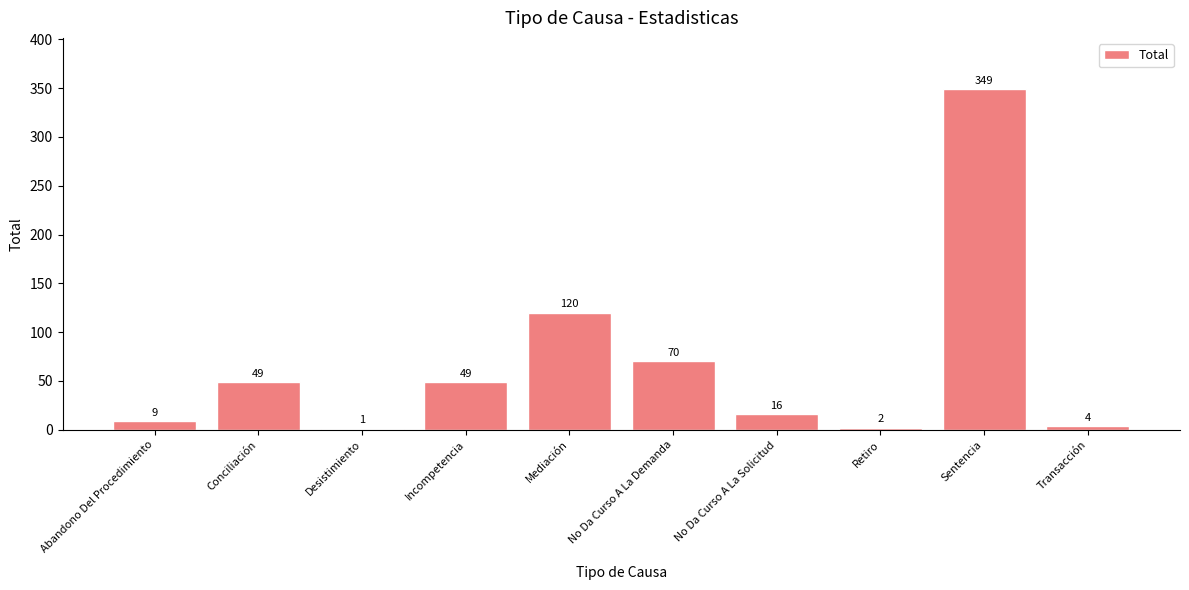

Where is the data nearest to the value 175?

Mediación